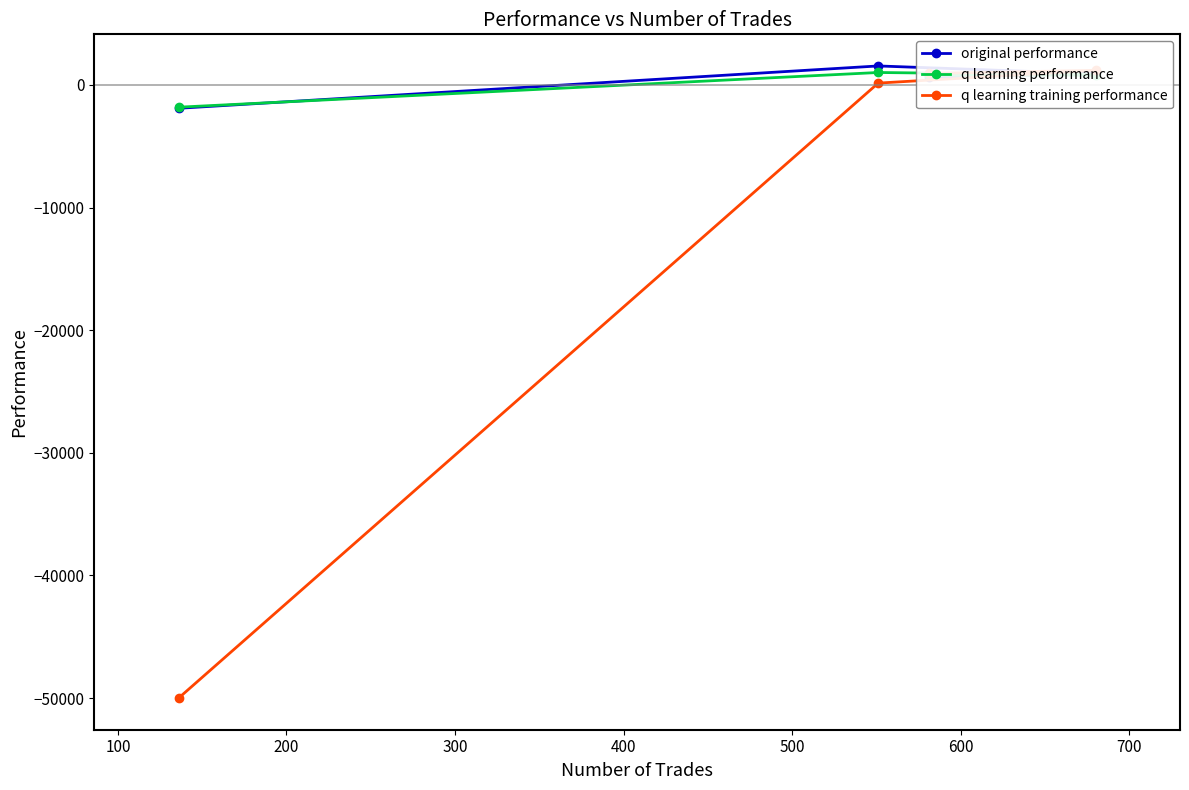

What is the value of the q learning performance point at the 1st from the left?

-1815.7